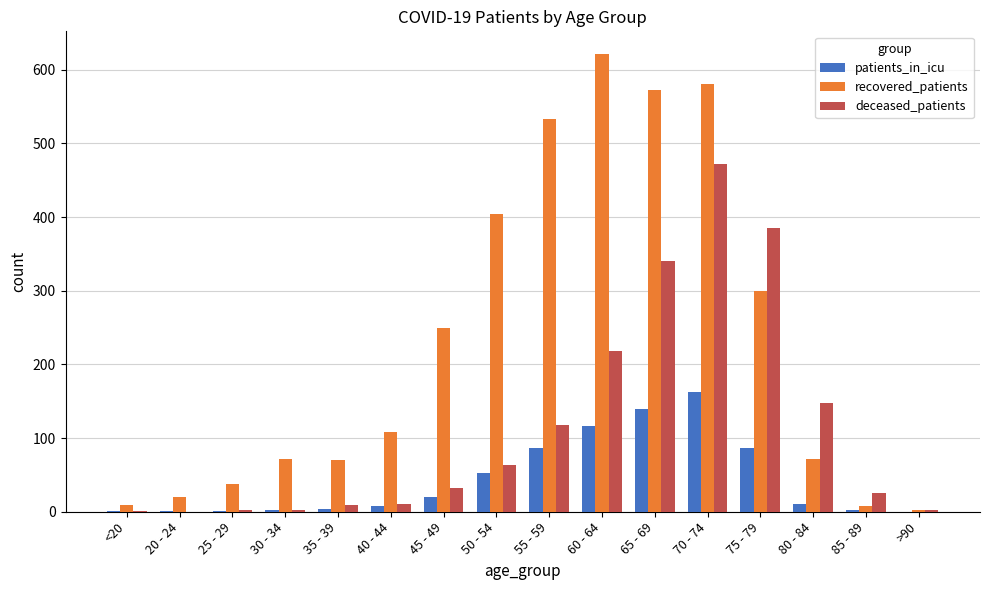

What is the sum of all patients_in_icu values?

692